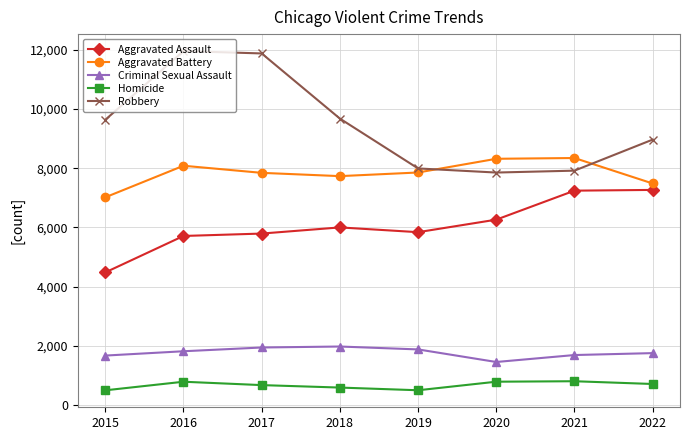

True or false: Robbery and Homicide intersect in this chart.

False